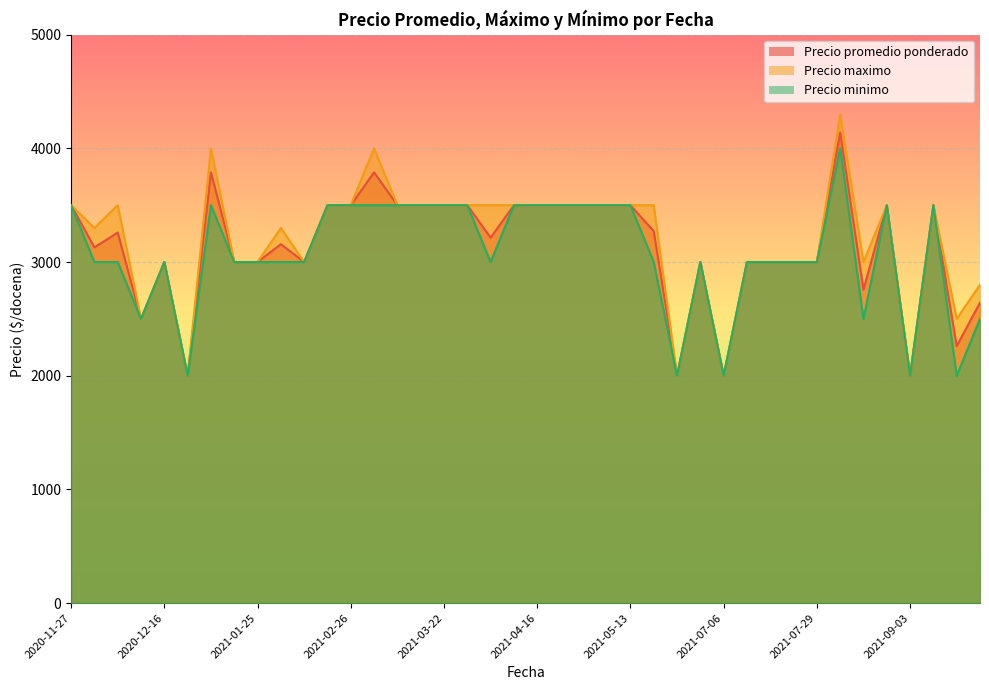

What is the highest value of the Precio promedio ponderado series?

4140